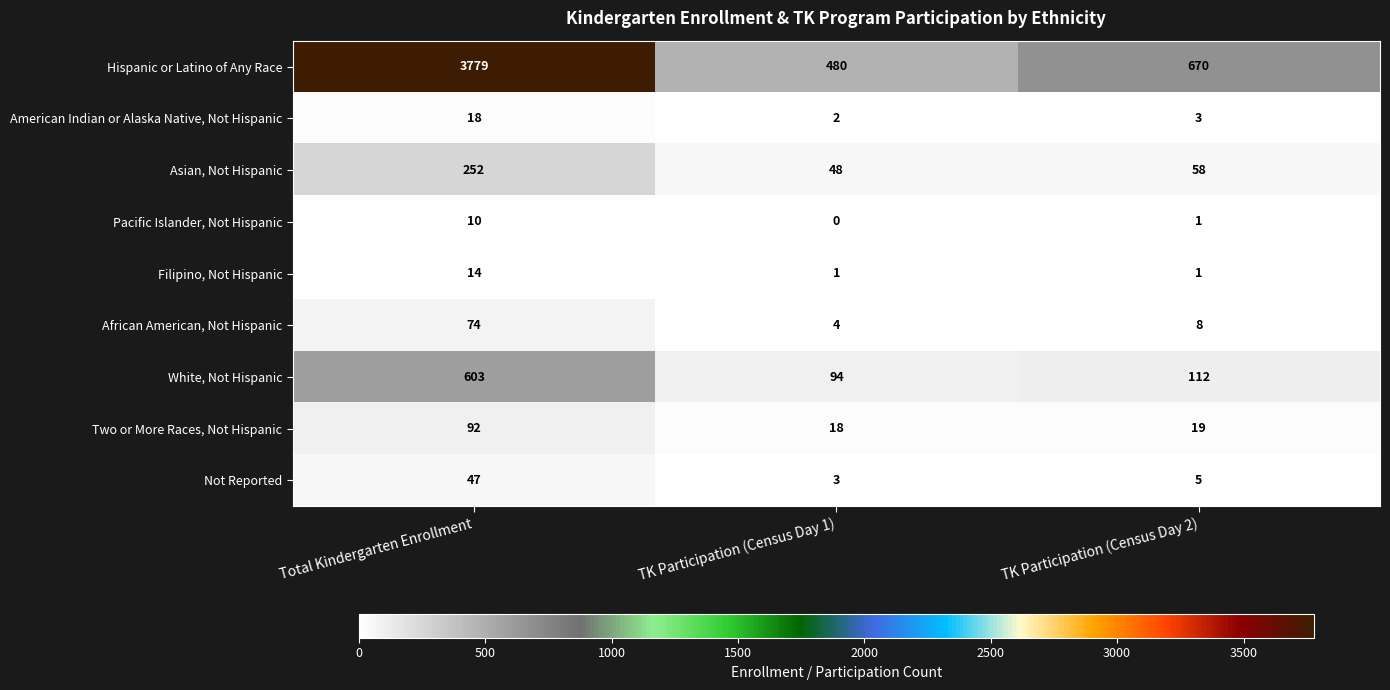

What is the difference between the Hispanic or Latino of Any Race values at TK Participation (Census Day 1) and Total Kindergarten Enrollment?

3299